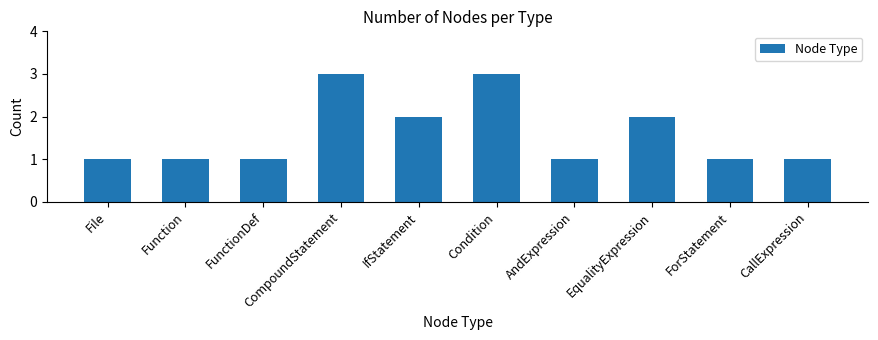

What is the change in value from CompoundStatement to ForStatement?

-2